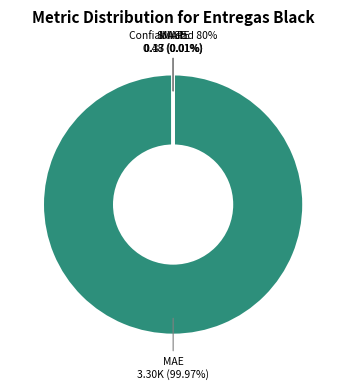

To the nearest percent, what is the average slice percentage?

25%